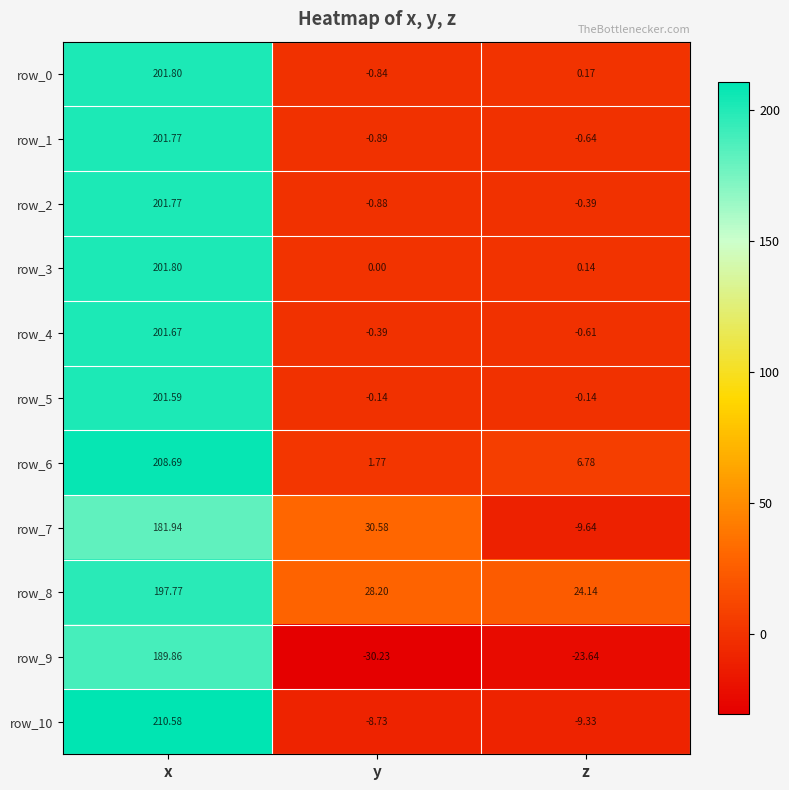

At which label is row_2 closest to 100?

z